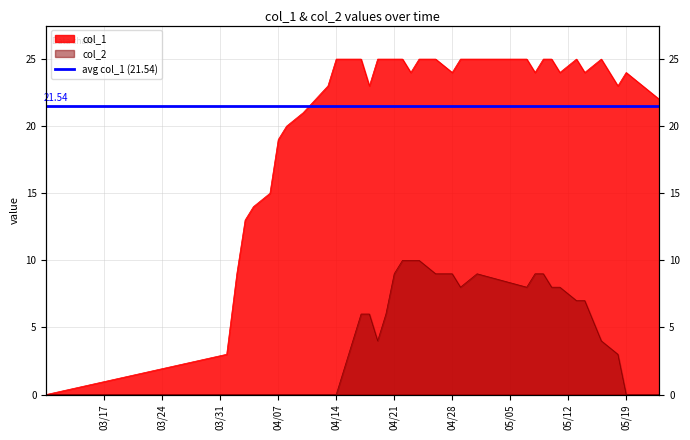

Which series has the largest range (max minus min)?

col_1